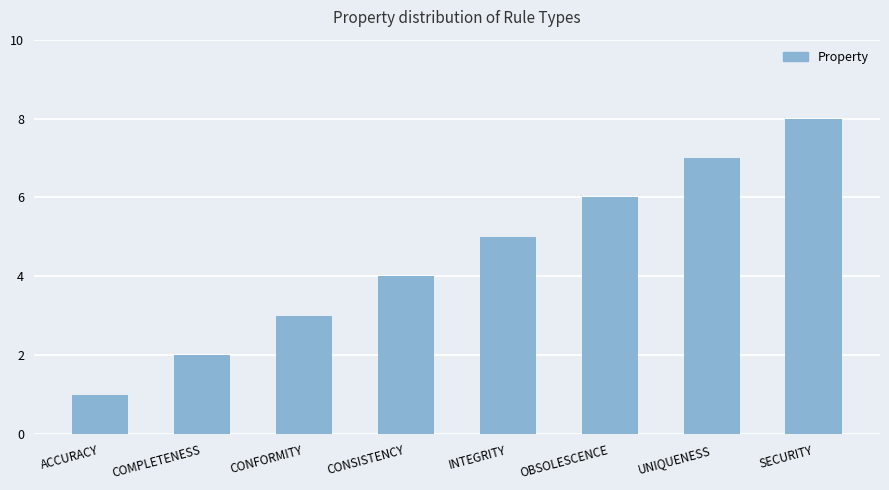

What is the difference between the maximum and minimum values?

7